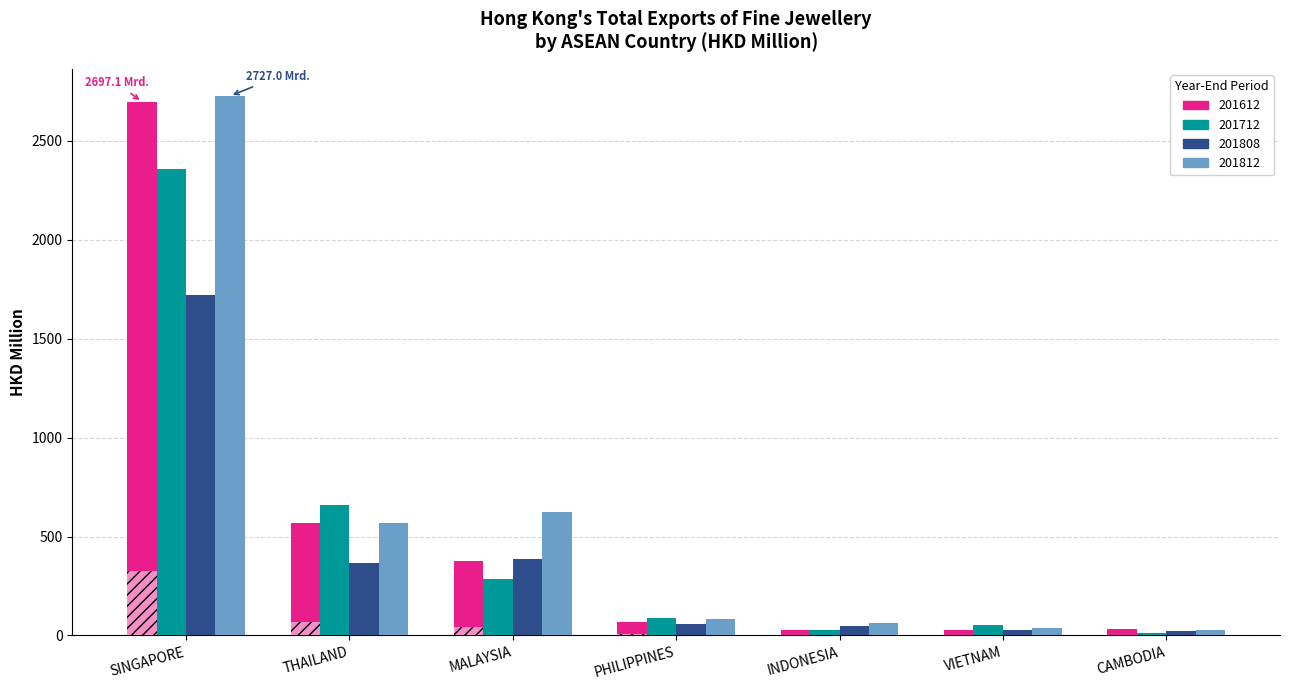

What are all the series names shown in the legend?

201612, 201712, 201808, 201812